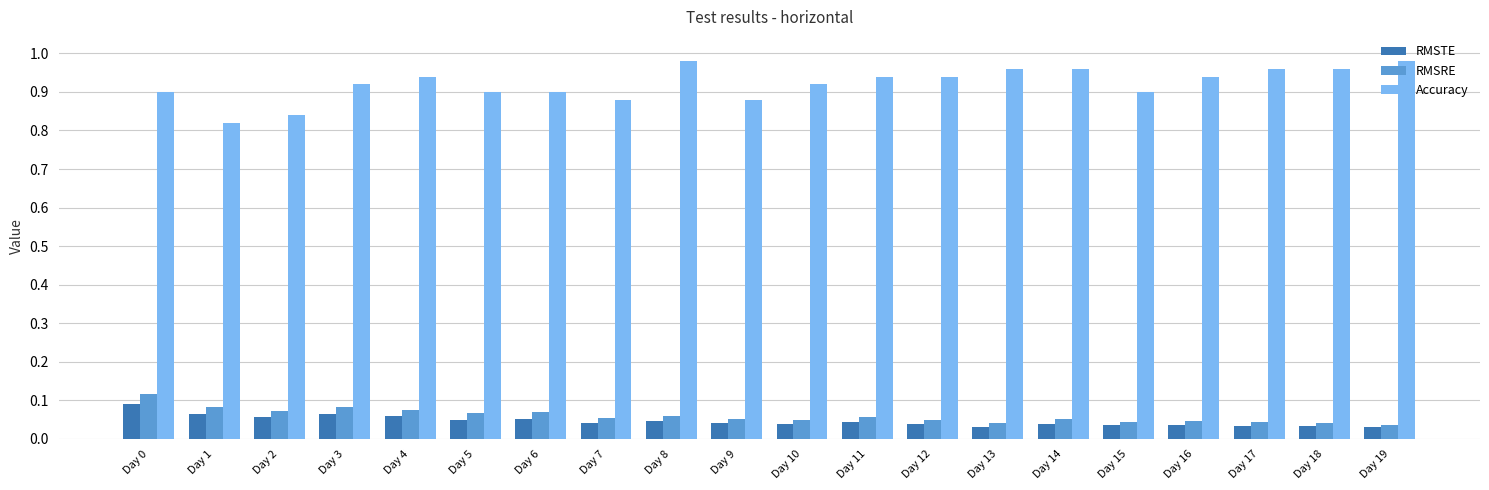

Which series has the largest range (max minus min)?

Accuracy